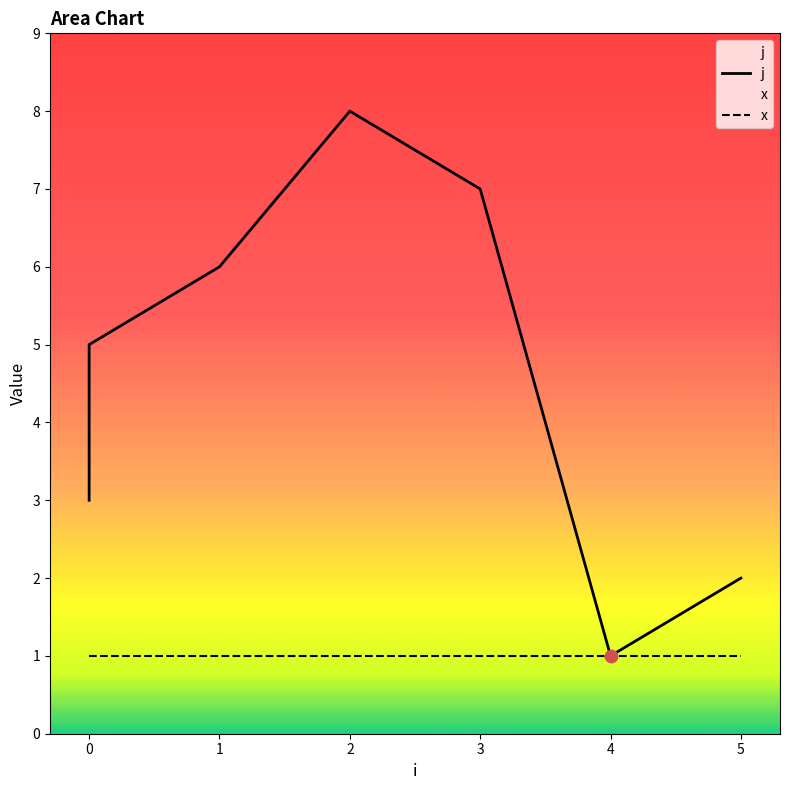

Which series contains the highest Y value?

j